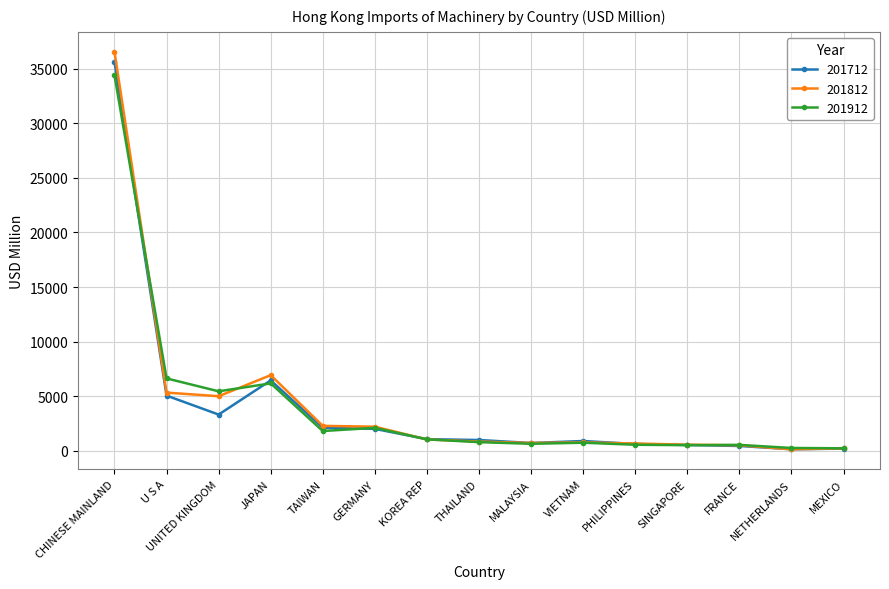

Rank the series at CHINESE MAINLAND from highest to lowest value.

201812, 201712, 201912